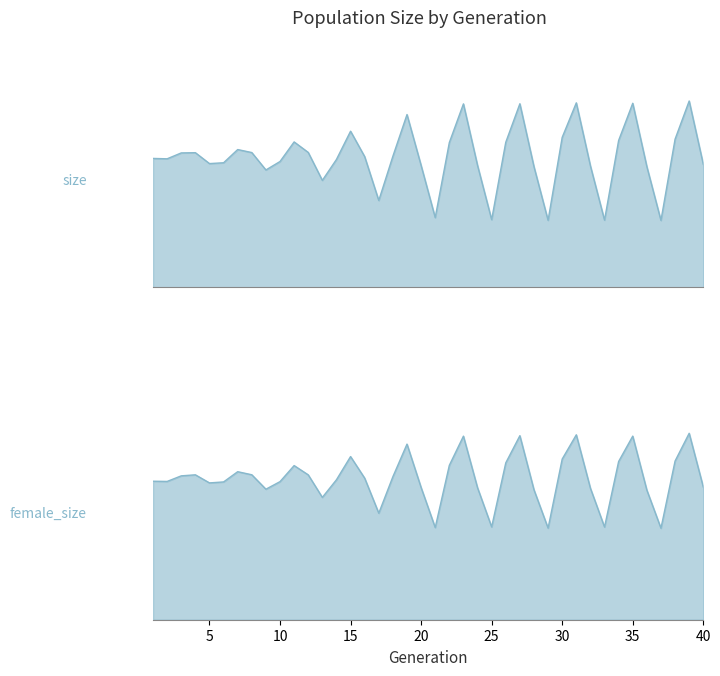

Reading right to left, extract all data points from this chart.

size: 40=74425	39=112717	38=89633	37=40493	36=73063	35=111344	34=88858	33=40685	32=73497	31=111598	30=90730	29=40554	28=72998	27=111047	26=87751	25=40960	24=73750	23=110969	22=87594	21=42206	20=73774	19=104515	18=79326	17=52559	16=79086	15=94446	14=77368	13=64719	12=81614	11=87967	10=76129	9=71018	8=81541	7=83356	6=75367	5=74871	4=81464	3=81320	2=77766	1=77987
female_size: 40=46935	39=65950	38=56134	37=32362	36=45851	35=64948	34=55982	33=32788	32=46515	31=65413	30=56841	29=32403	28=45959	27=65102	26=55482	25=32833	24=46679	23=64939	22=54613	21=32605	20=46770	19=62118	18=50601	17=37682	16=50084	15=57715	14=49512	13=43275	12=51250	11=54530	10=48851	9=46177	8=51281	7=52365	6=48745	5=48403	4=51262	3=50898	2=48922	1=48998